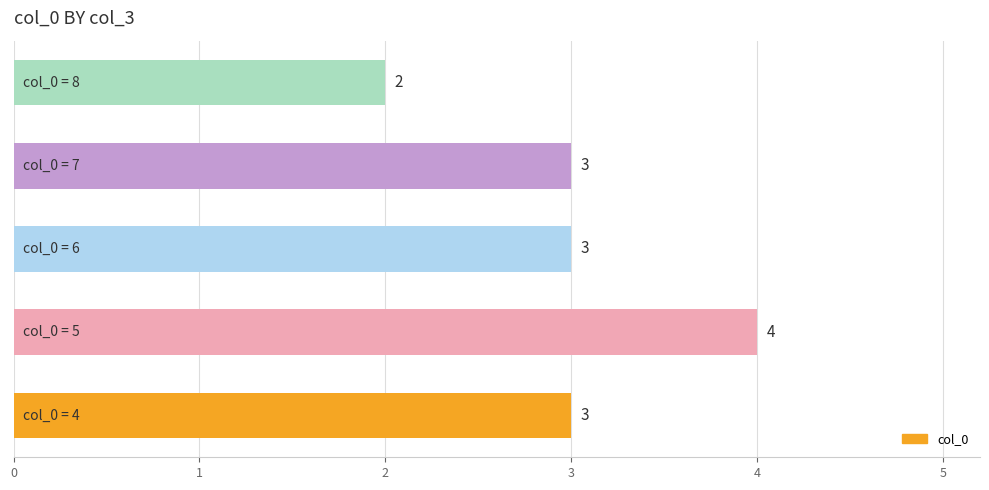

What is the average value?

3